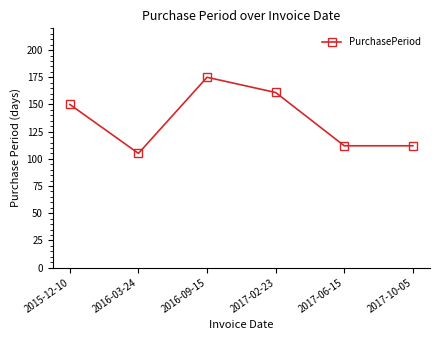

What is the value of the 2nd point from the left?

105